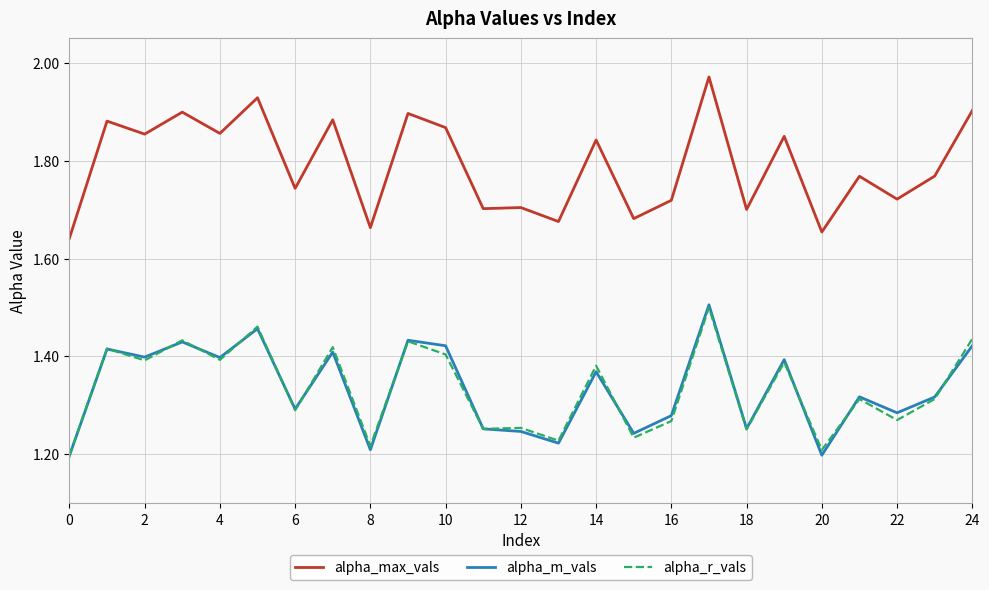

Does the chart display data point markers on the line(s)?

No